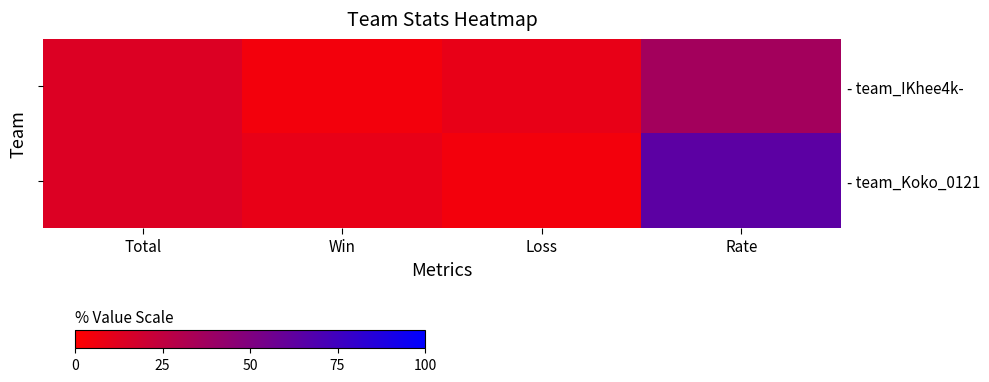

At which category is the sum across all series the highest?

Rate